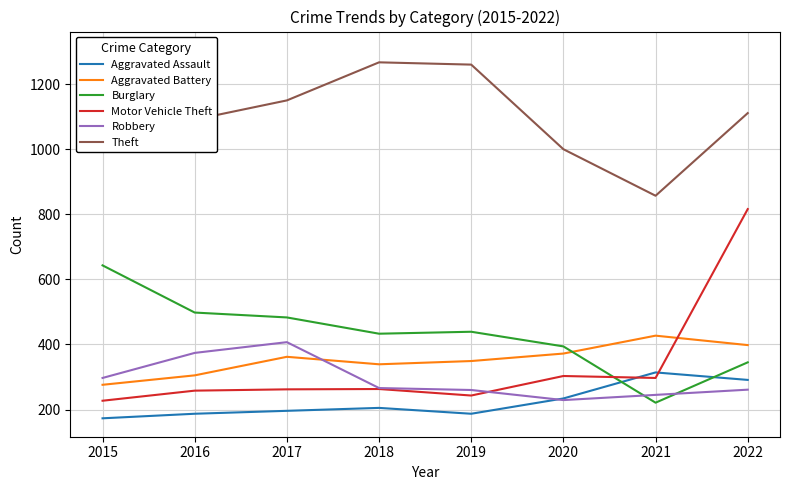

How many data points in Aggravated Battery are above 362?

3